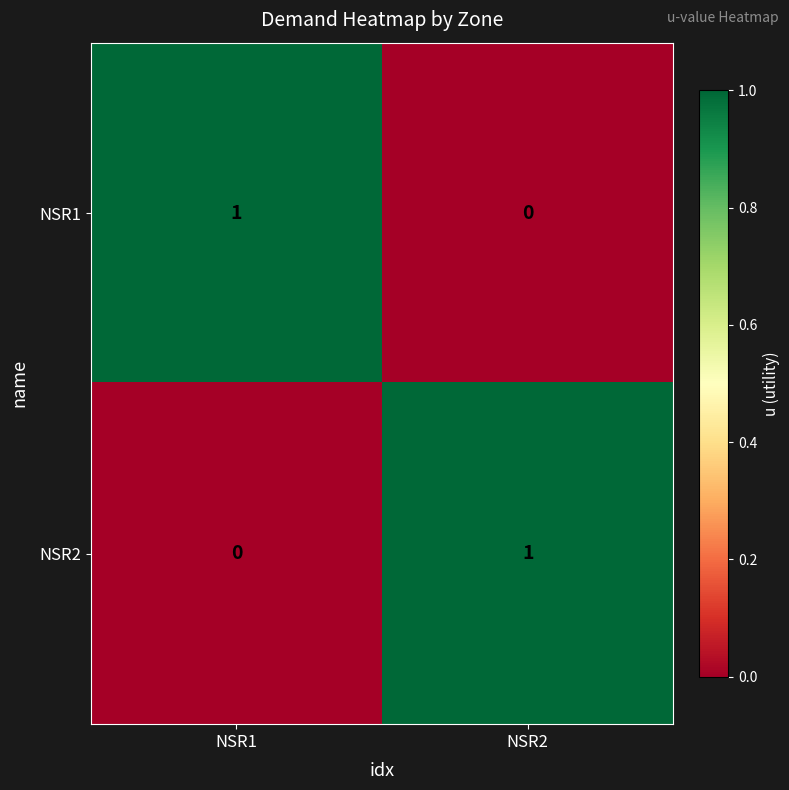

How many positive values does the NSR1 series have?

1